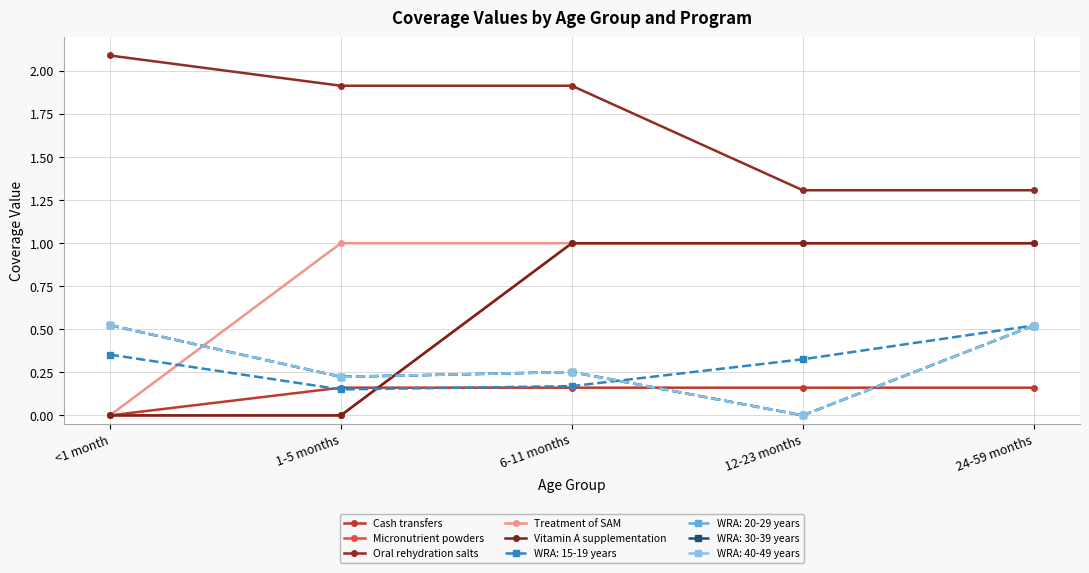

What is the value of the Micronutrient powders point at the 4th from the left?

1.0